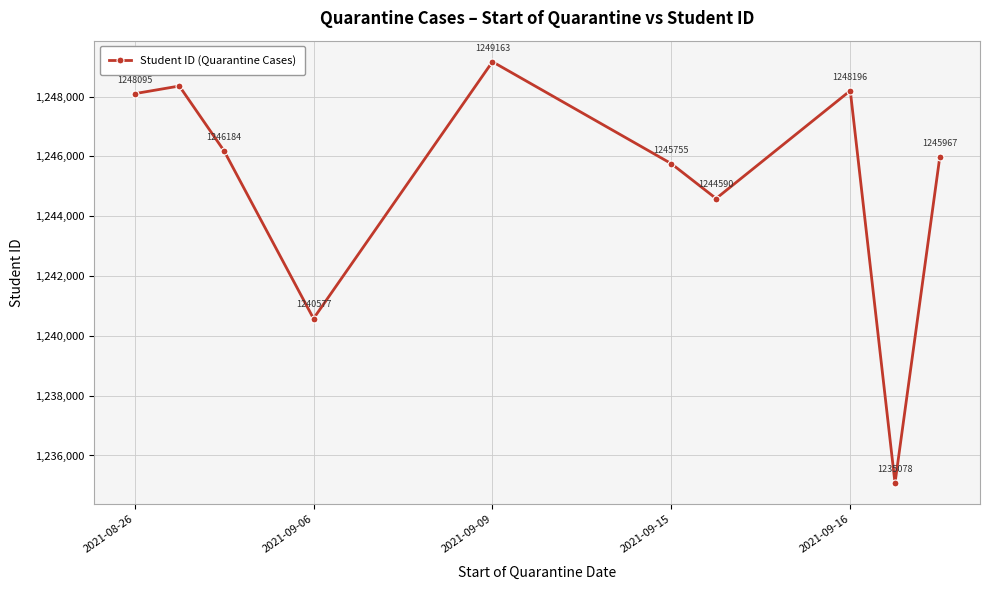

How many interior local peaks (higher than both neighbors) does the data have?

3